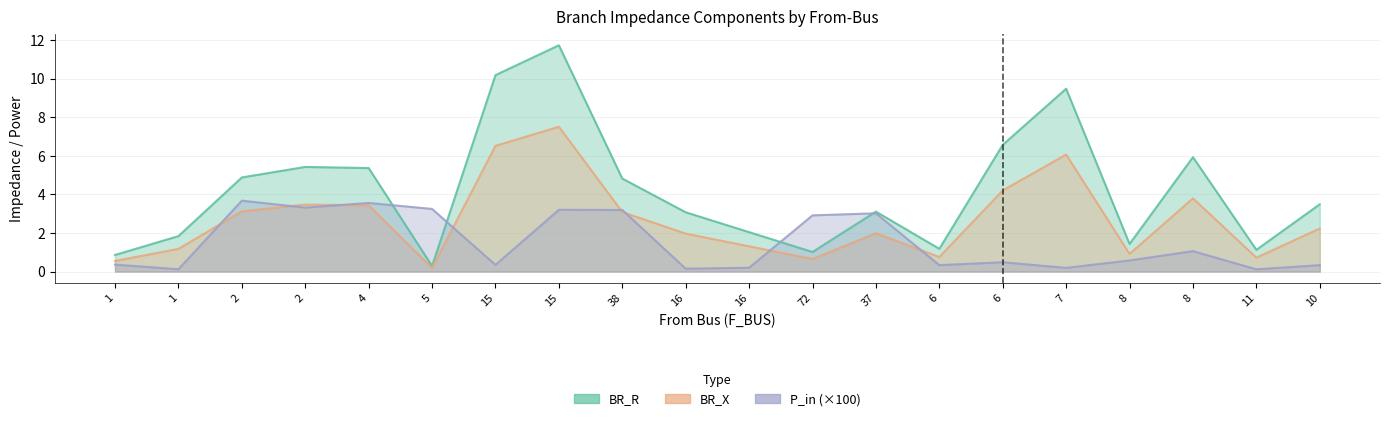

At which category does BR_X reach its first local peak?

2